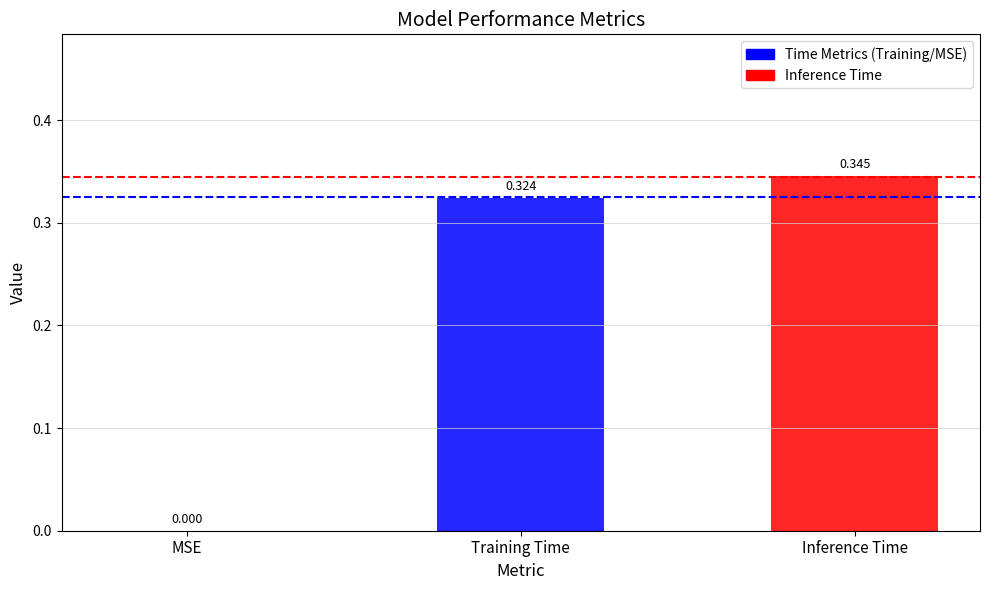

Are the bars grouped side by side (vs. stacked)?

No